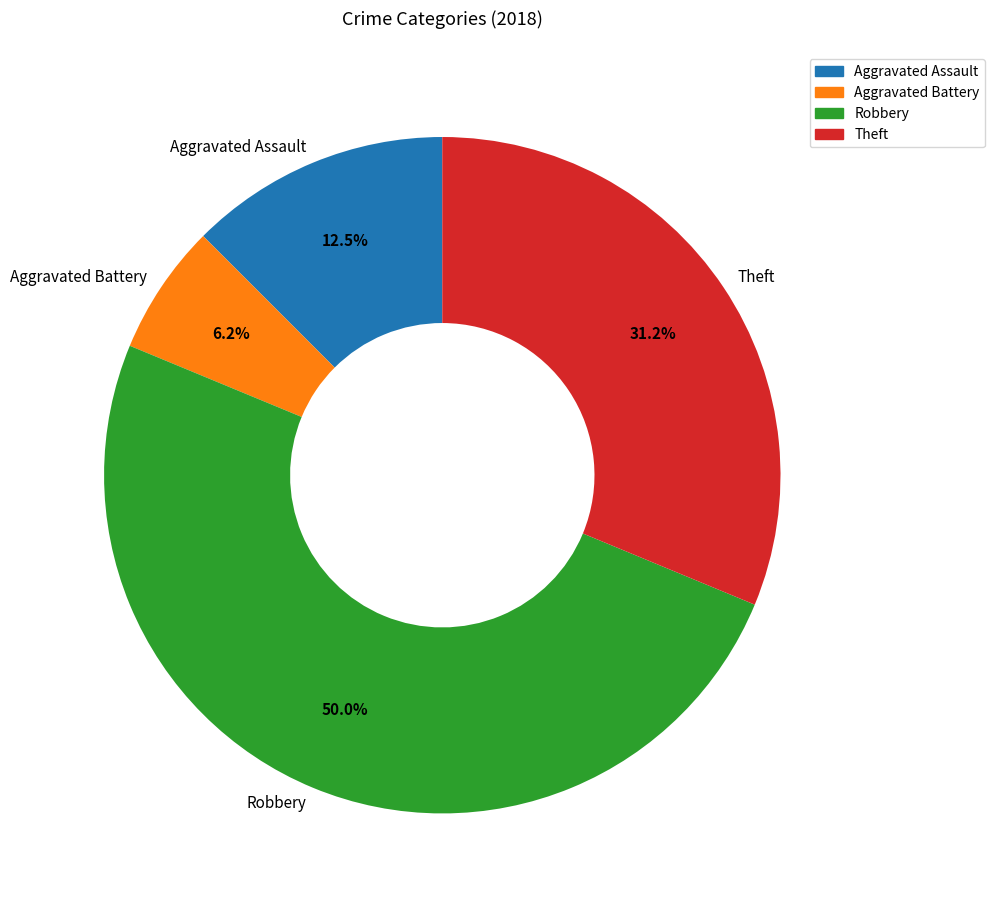

What is the smallest slice in the pie chart?

Aggravated Battery